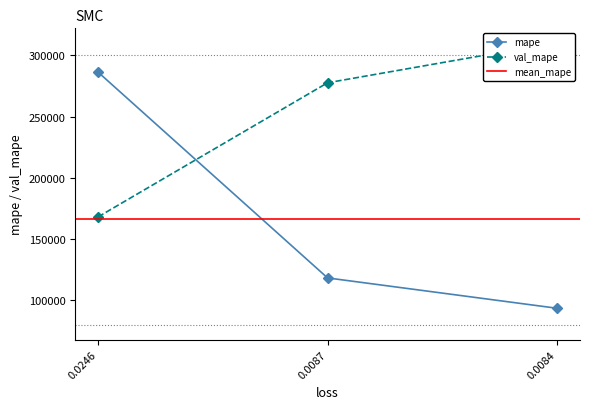

How many data points in val_mape are above 277685?

2